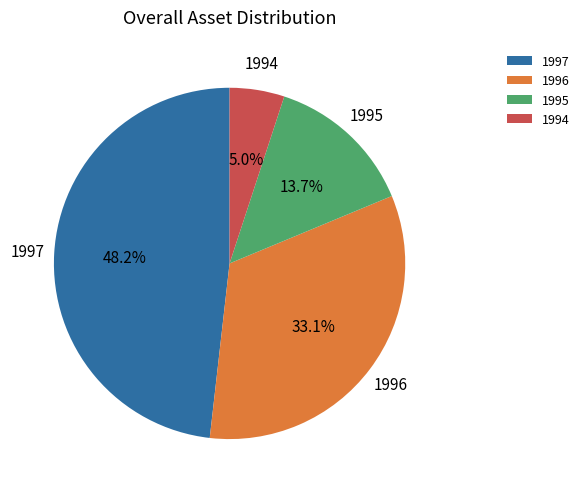

What is the smallest slice in the pie chart?

1994